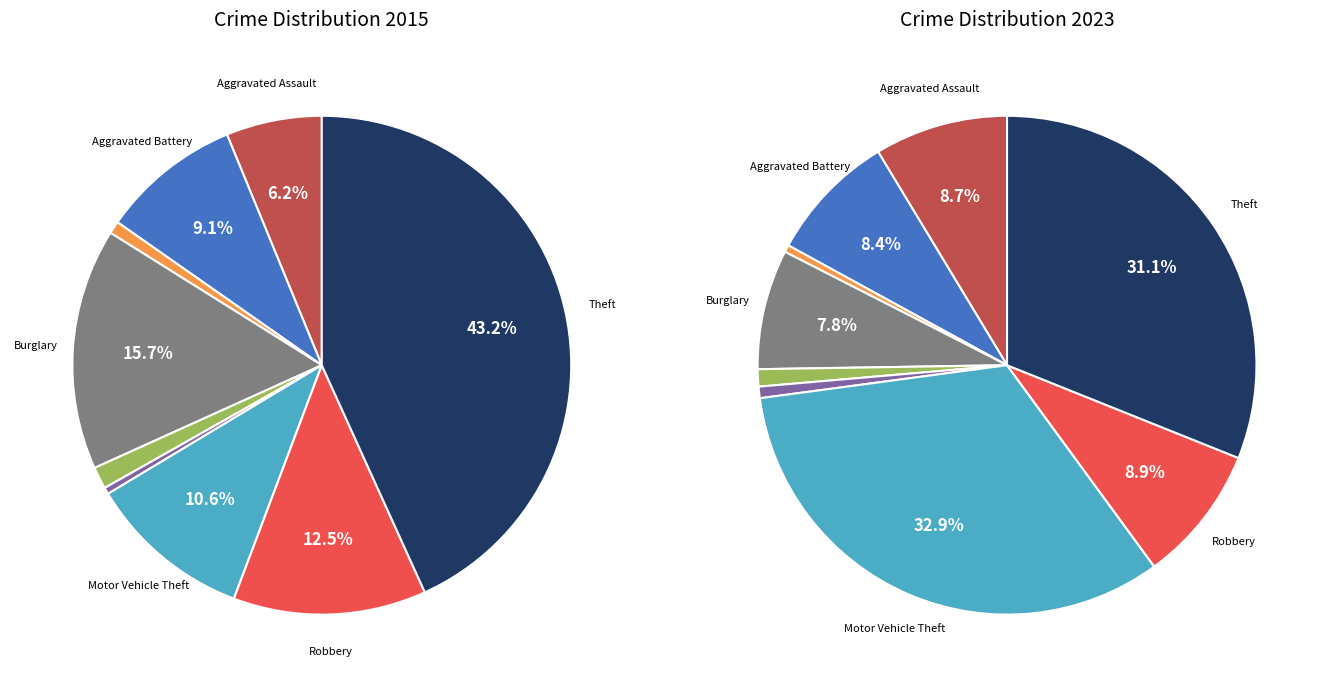

Which series has the widest spread of values?

values_2015